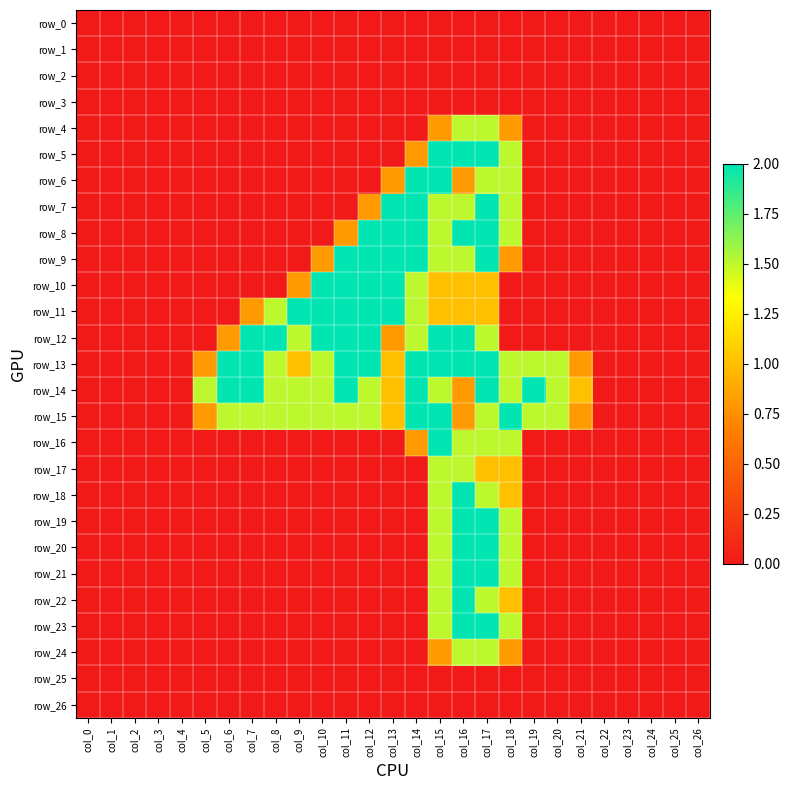

Which series has the largest range (max minus min)?

row_5